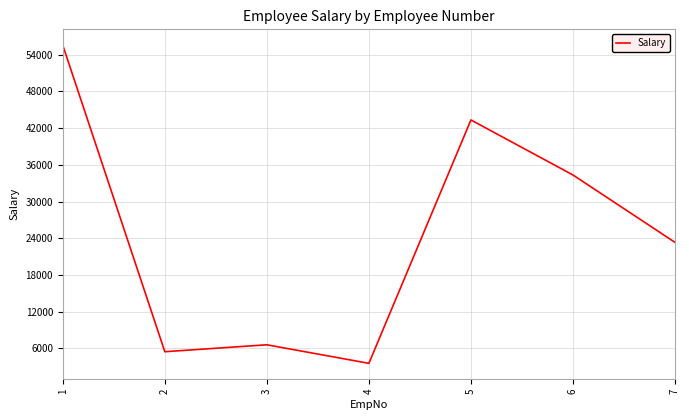

Read the value at 6, to the nearest 10.

34340